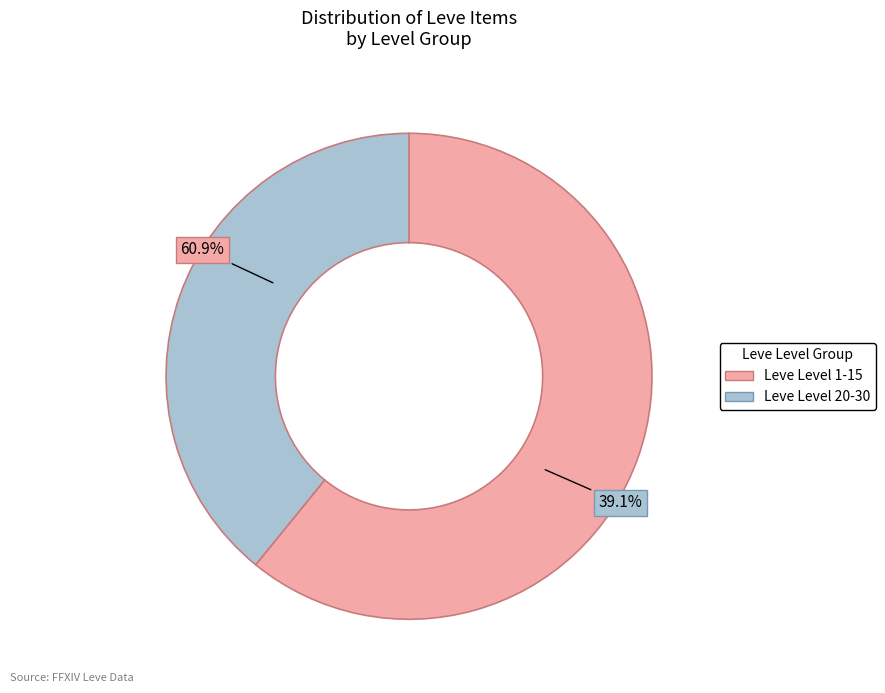

True or false: 18 accounts for 1% of the total.

False